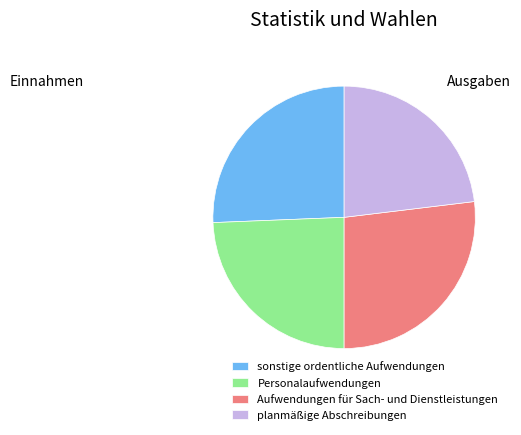

Which slice is the largest?

Aufwendungen für Sach- und Dienstleistungen